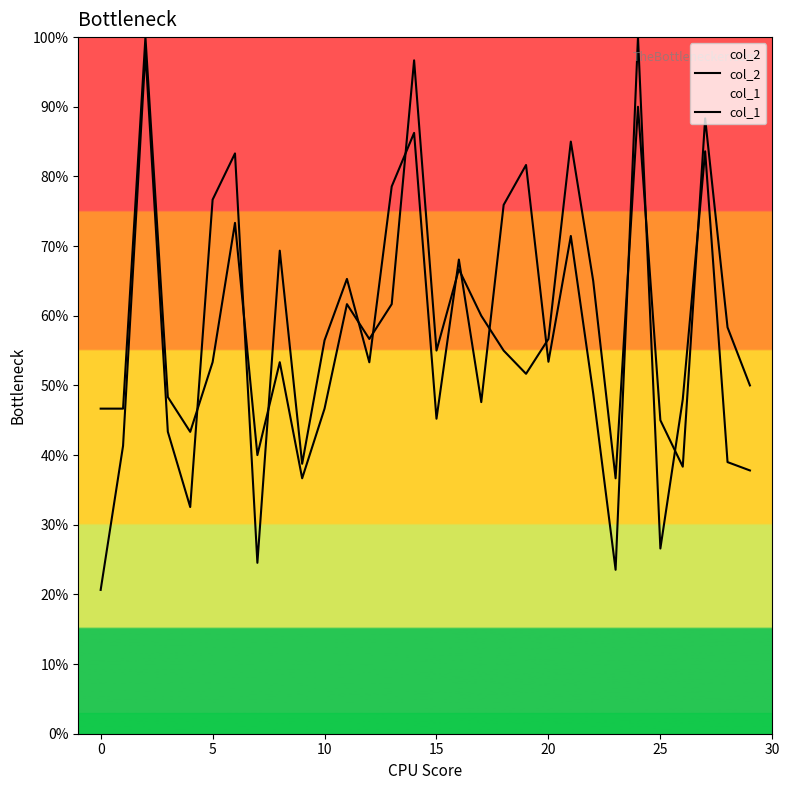

Does the chart have visible grid lines?

No